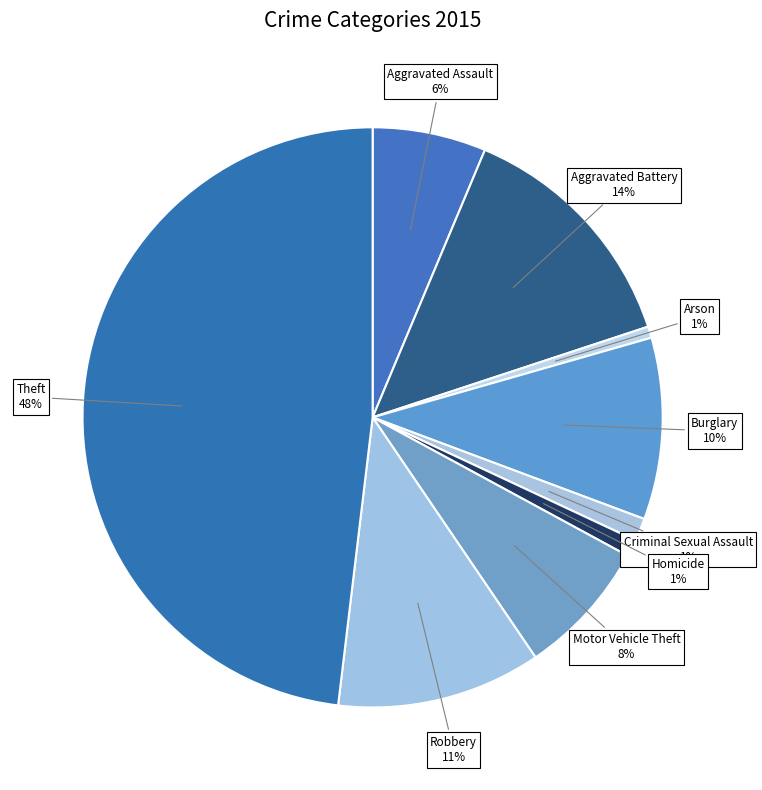

Does any single category account for the majority?

No